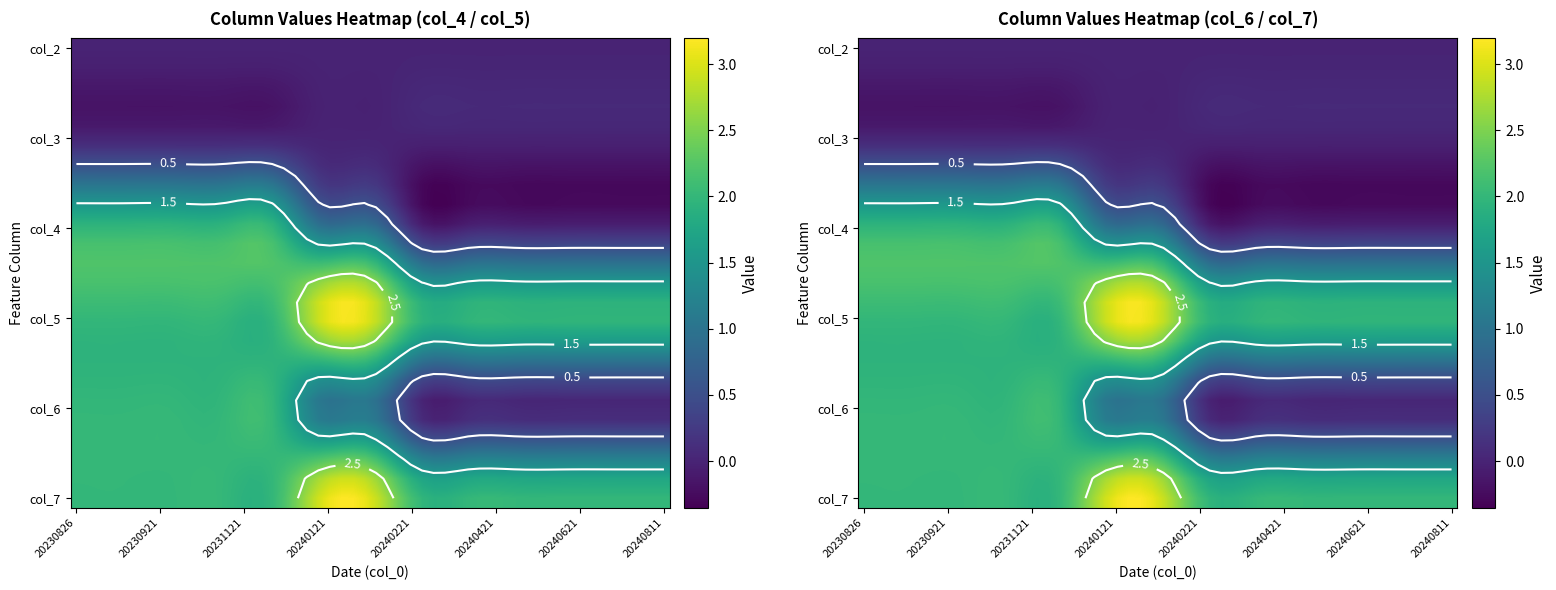

True or false: col_5_values has a value of 4 at 14.

False